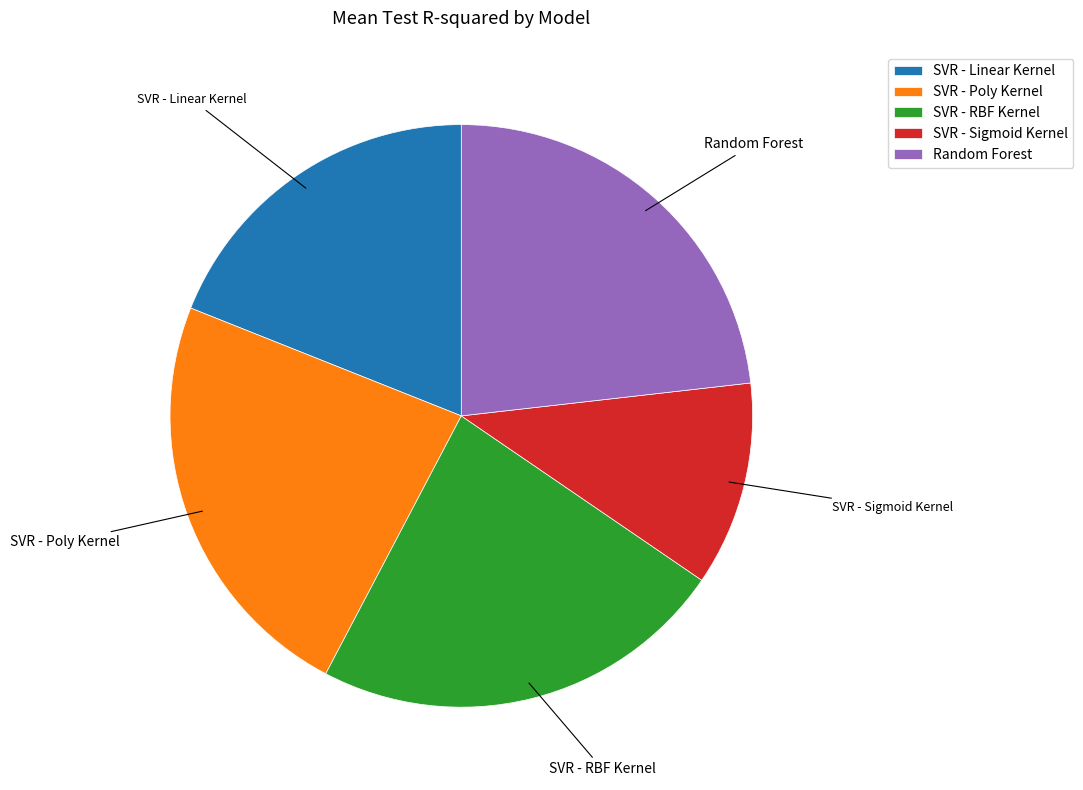

Does SVR - RBF Kernel represent more than half of the total?

No